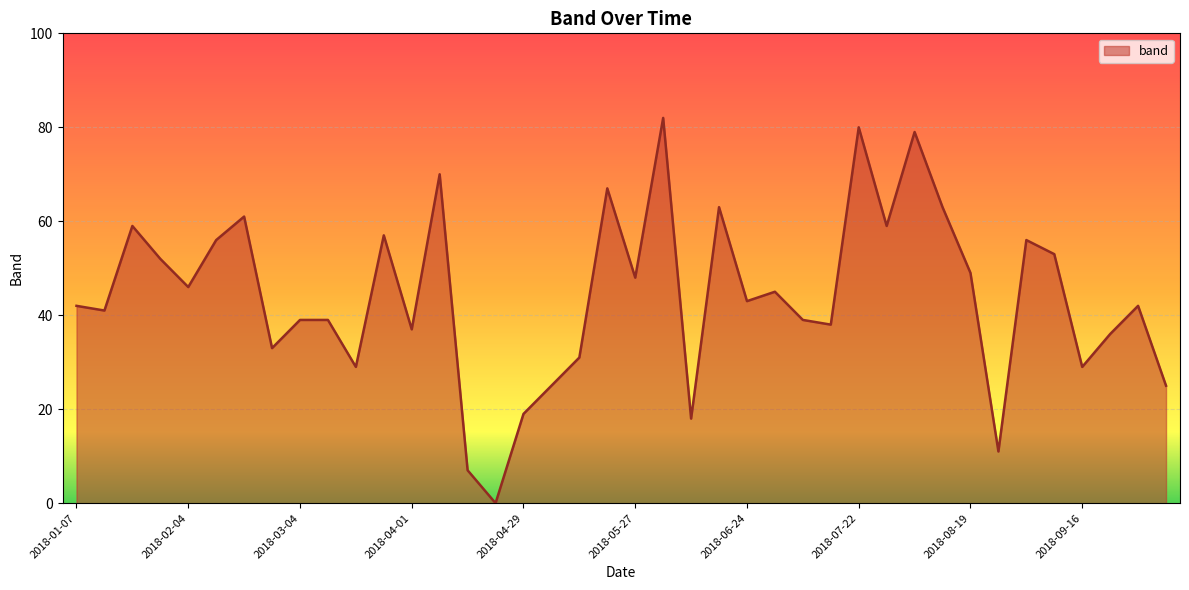

What is the maximum value shown in the chart?

82